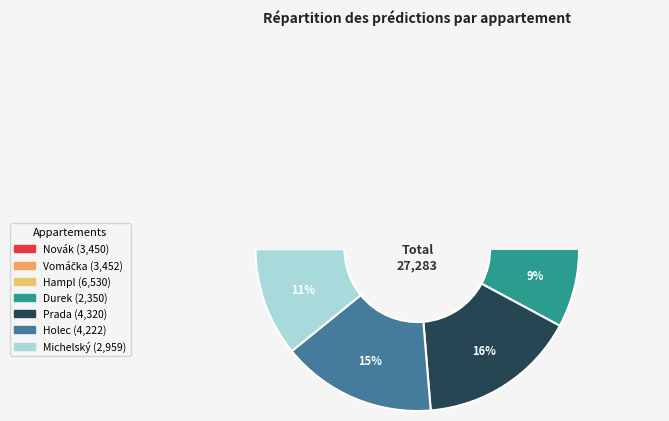

True or false: Prada accounts for 6% of the total.

False